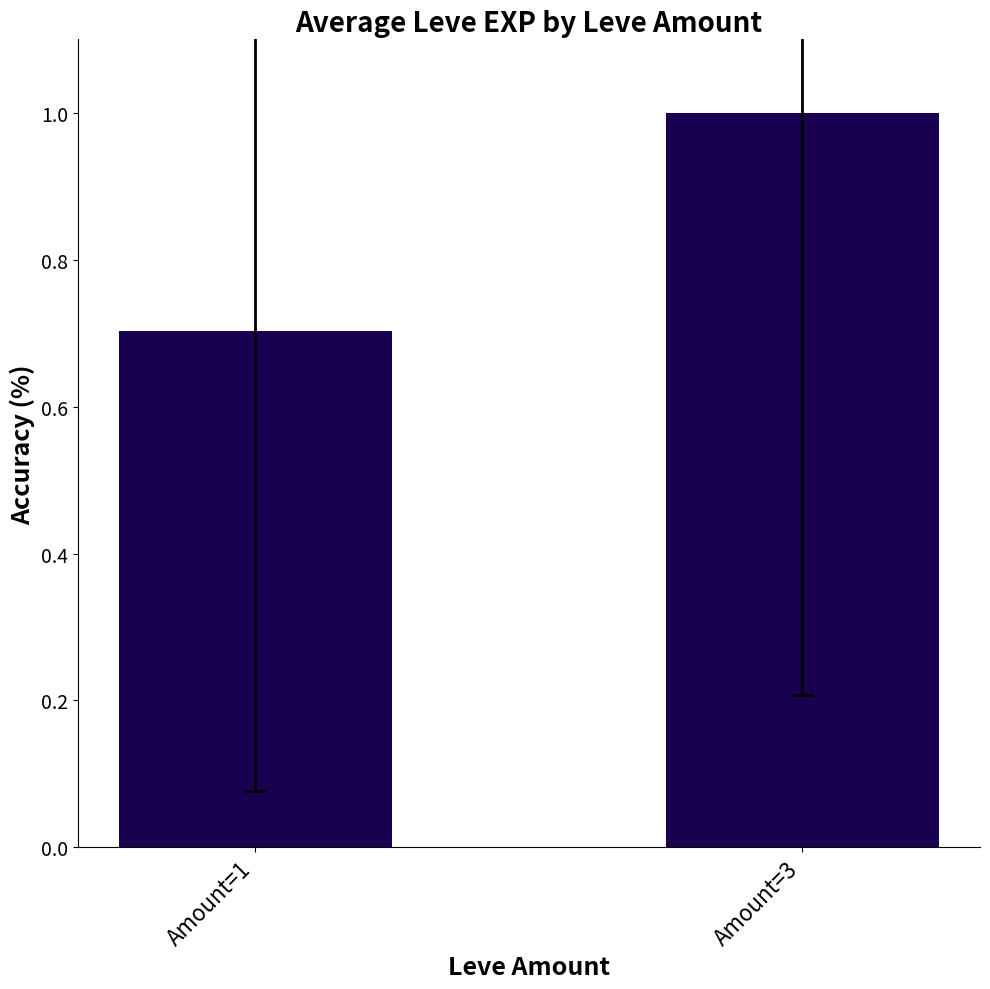

What is the change in value from Amount=1 to Amount=3?

+0.3